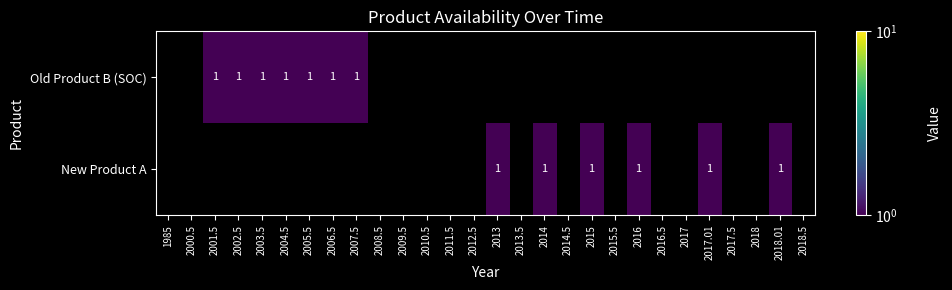

True or false: New Product A has a value of 1.0 at 2013.

True